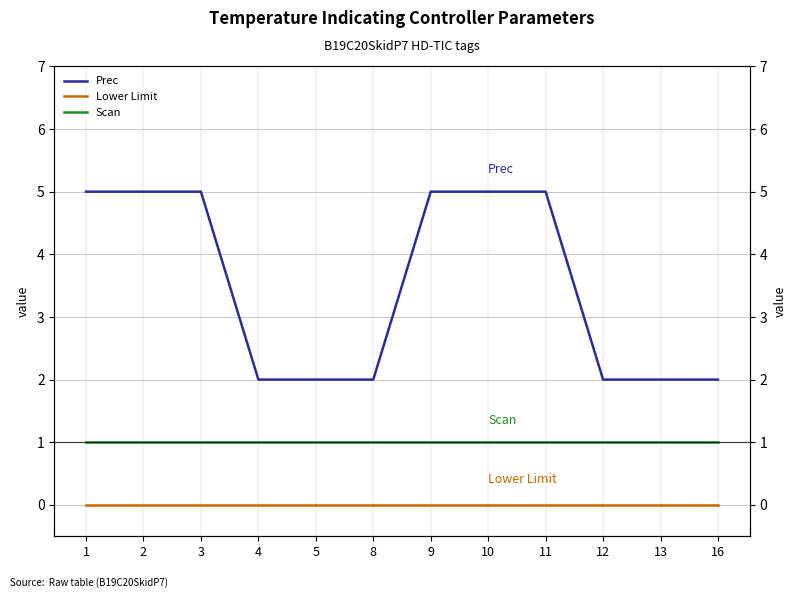

True or false: Scan and Prec cross at least once.

False